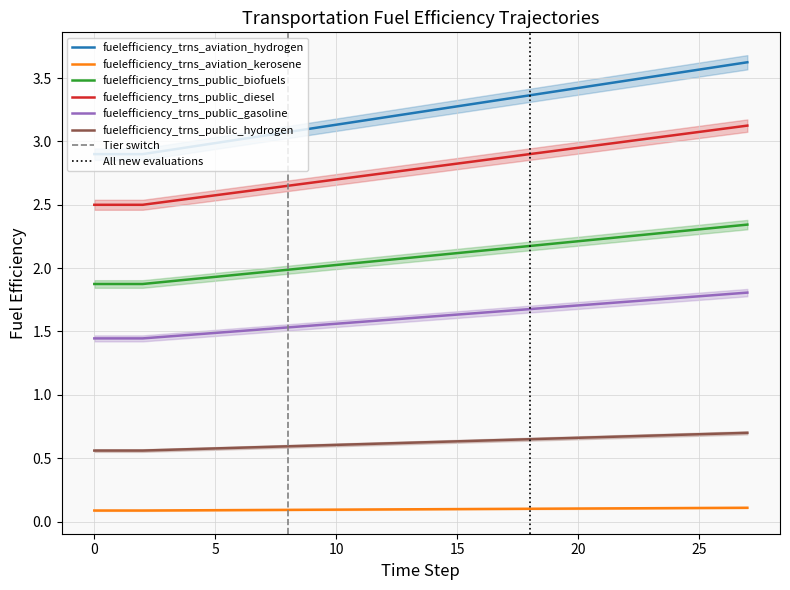

What is the lowest value of the fuelefficiency_trns_public_biofuels series?

1.9